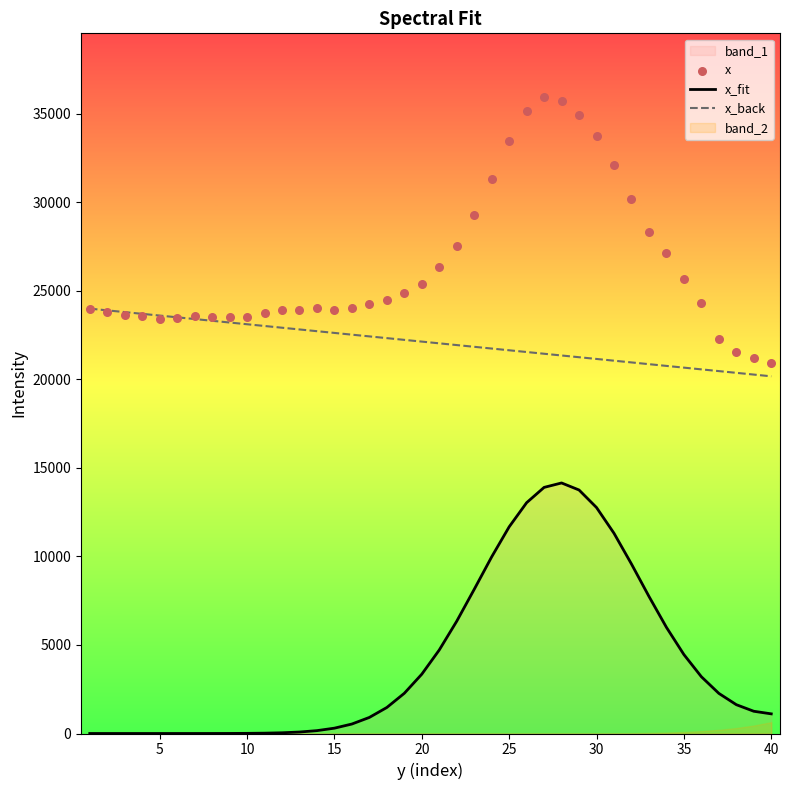

Which series has the largest Y range (max minus min)?

x